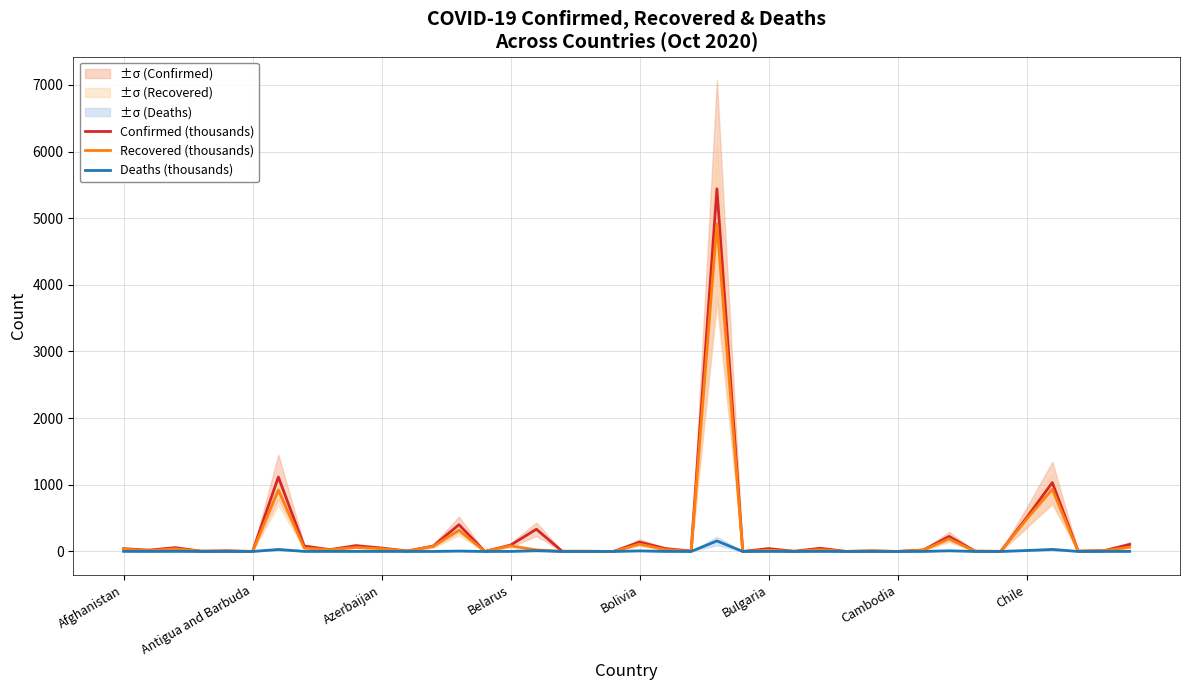

What is the average value of the Recovered (thousands) series?

213.0